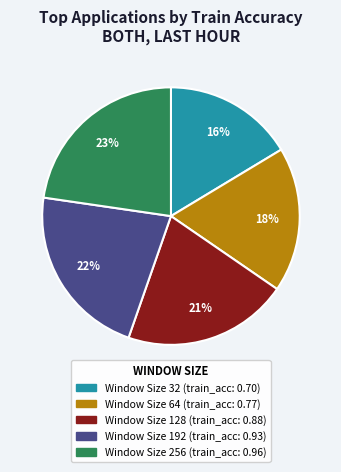

To the nearest percent, what is the average slice percentage?

20%